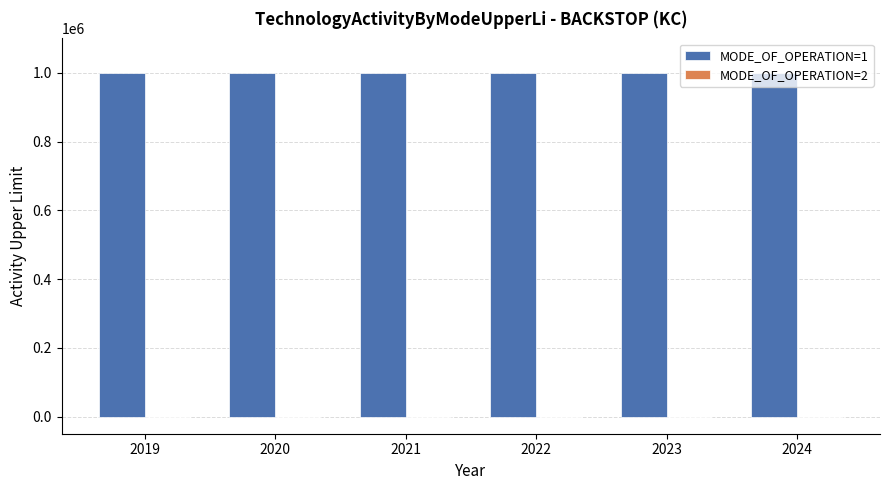

What are all the series names shown in the legend?

MODE_OF_OPERATION=1, MODE_OF_OPERATION=2